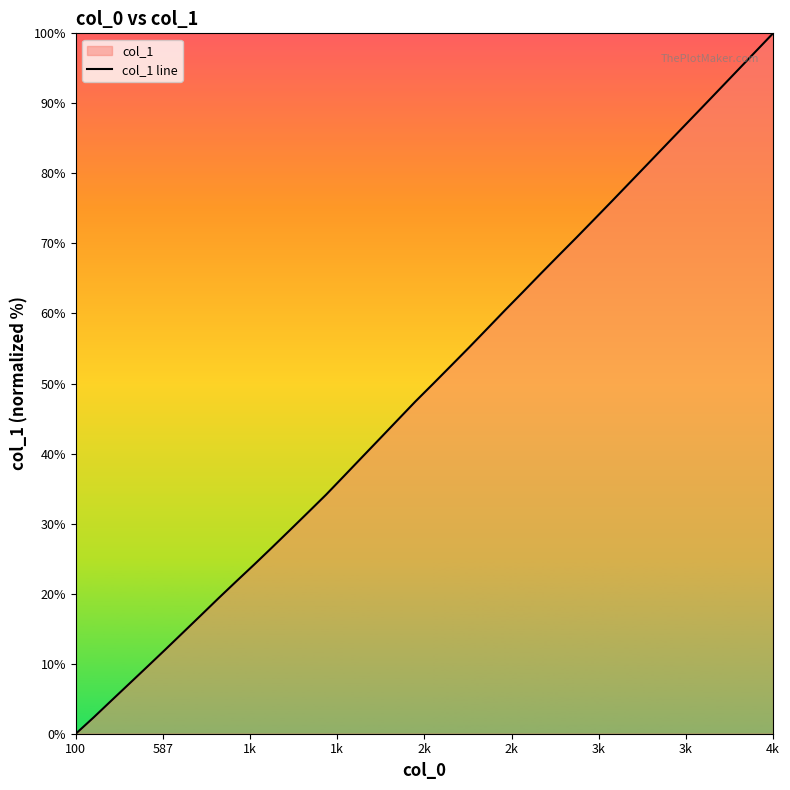

Which label corresponds to the smallest value in the chart?

100